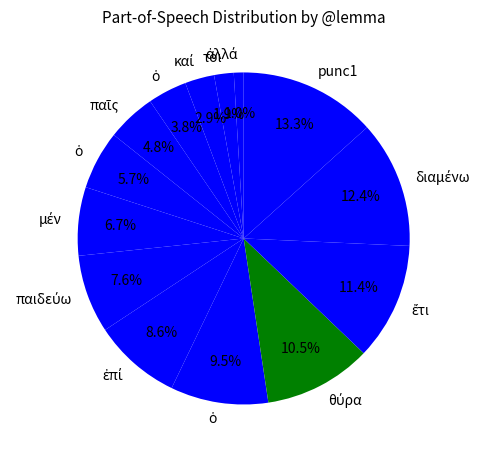

Is there a majority slice in this chart?

No